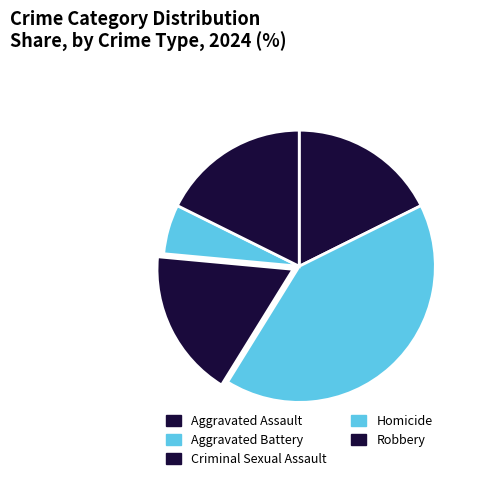

Approximately how many times larger is the value at Aggravated Assault compared to Robbery?

1.0